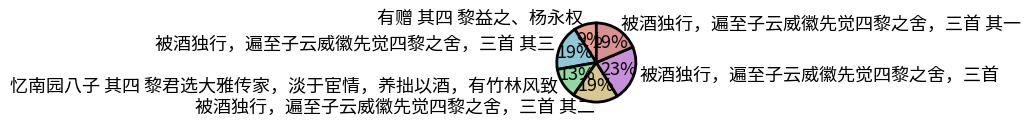

What percentage is the 被酒独行，遍至子云威徽先觉四黎之舍，三首 slice, to the nearest percent?

23%